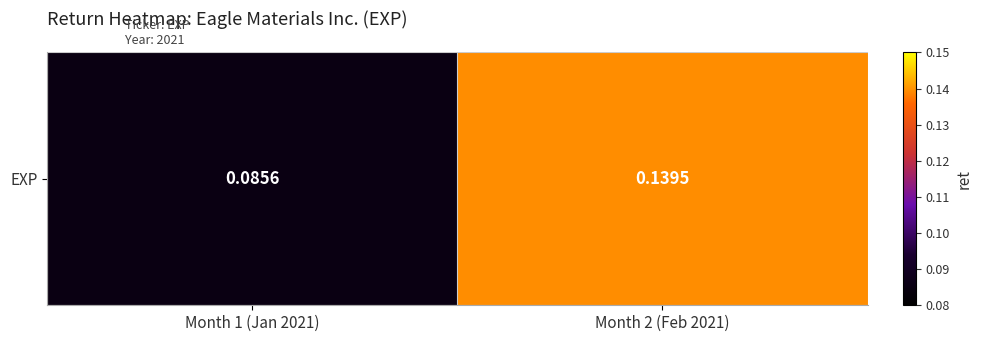

What is the maximum value shown in the chart?

0.1